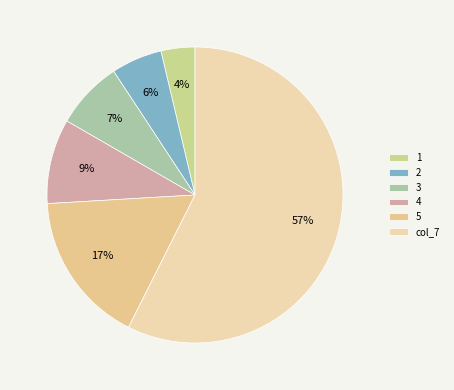

Does col_7 represent more than half of the total?

Yes